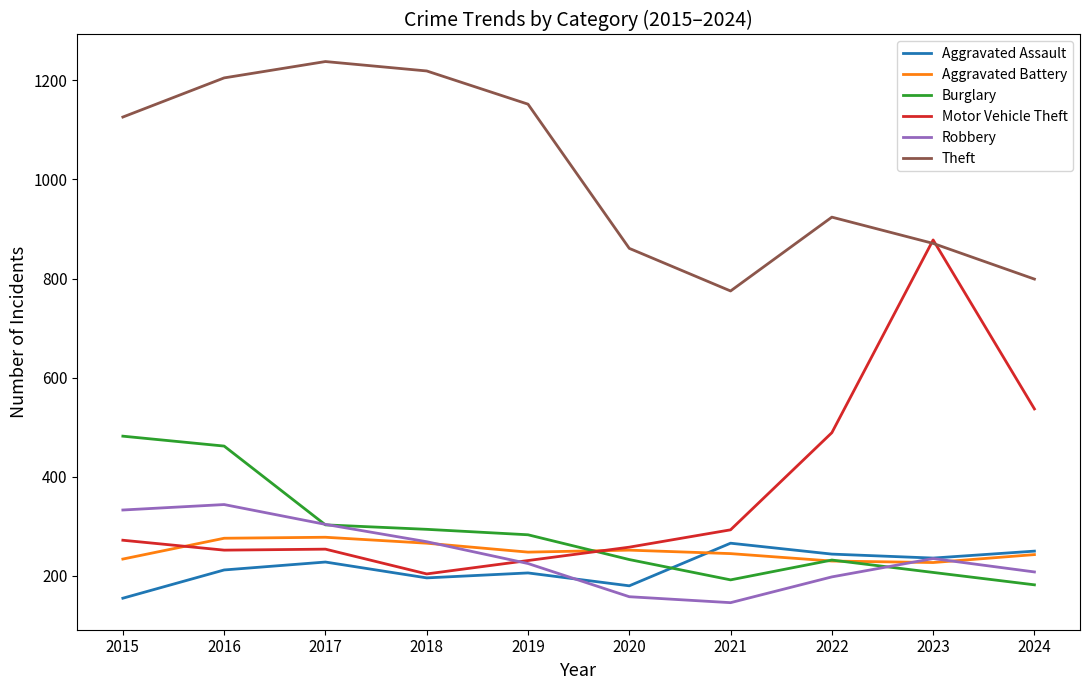

Is this an area chart (filled region under the line)?

No